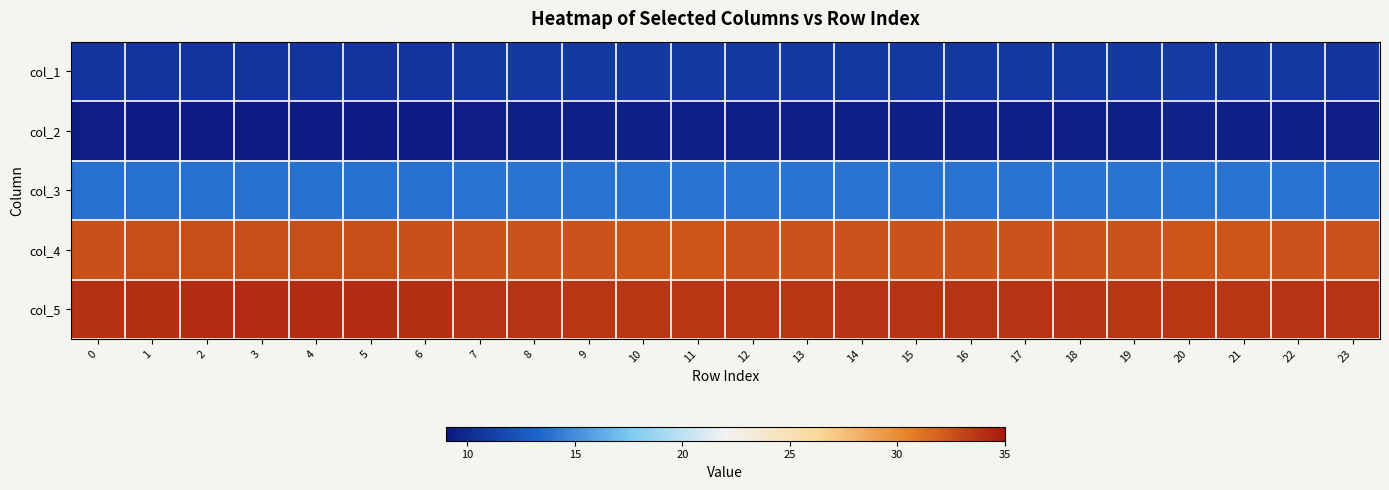

What is the spread (max minus min) of values at 18?

24.4